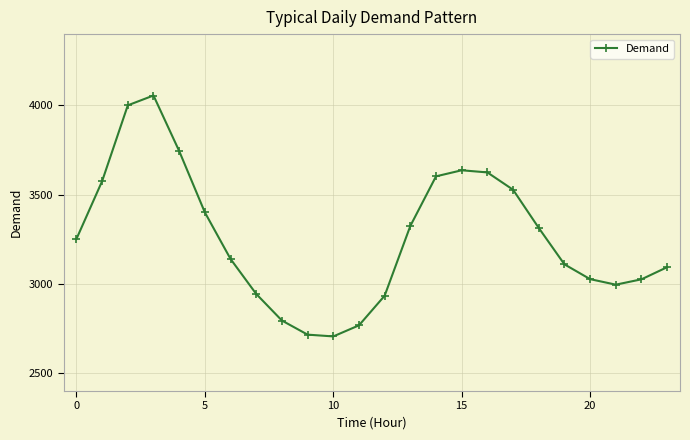

What is the average value?

3263